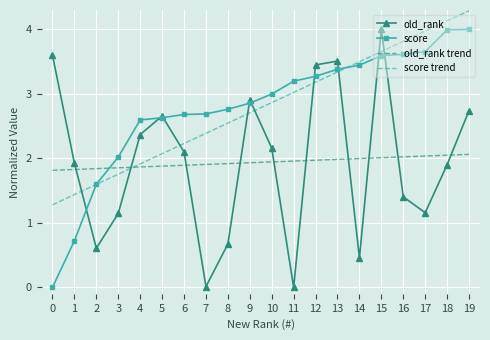

What is the greatest value displayed?

4.3